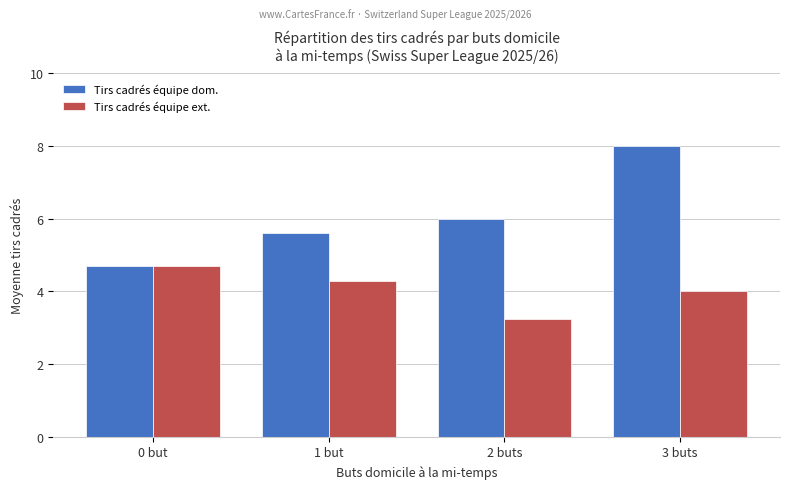

What is the difference between the second highest and minimum values in the Tirs cadrés équipe dom. series?

1.3